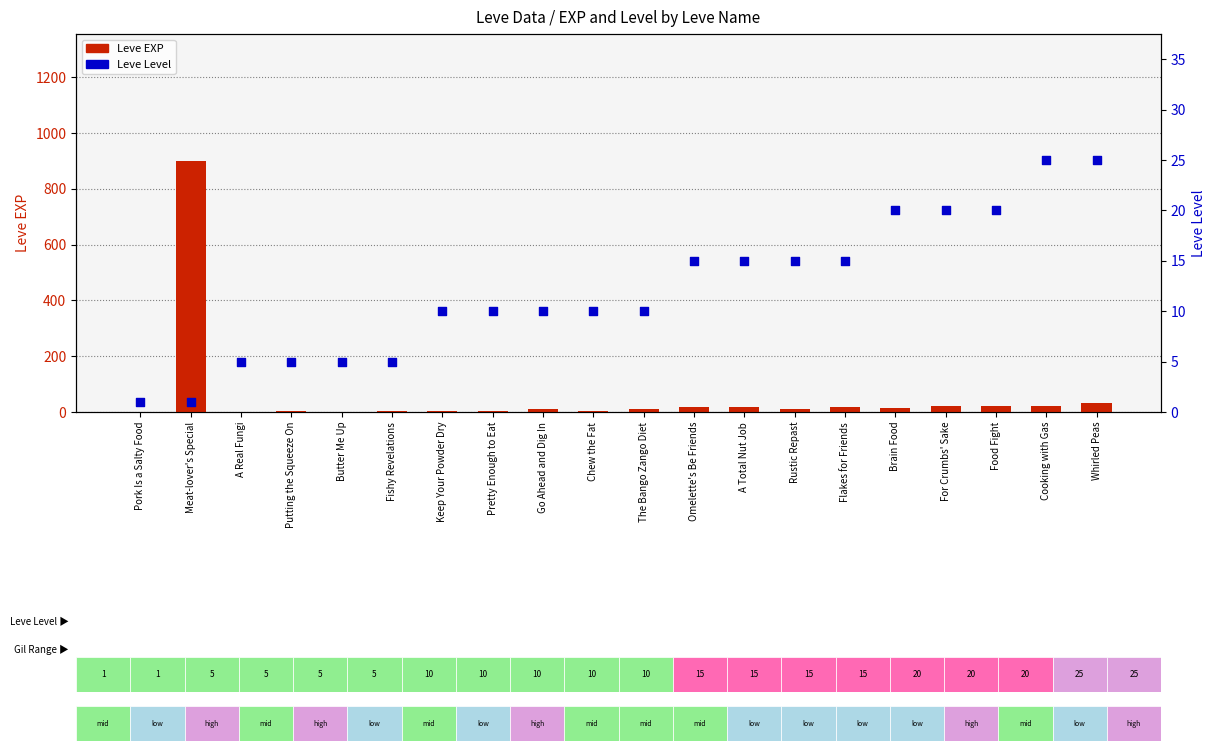

Which series has the widest spread of Y values?

Leve EXP